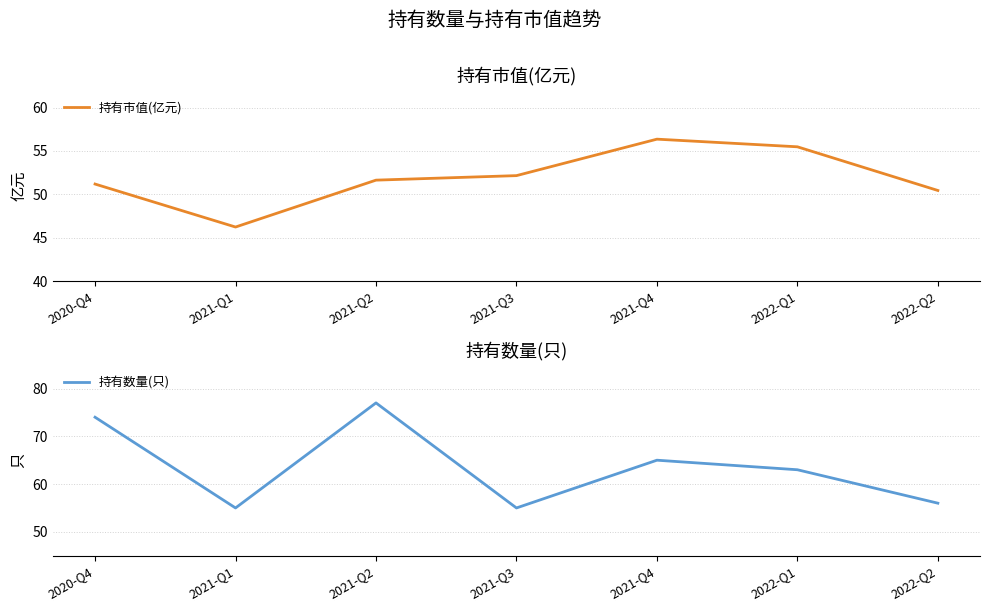

List the series in order of their peak value, lowest first.

持有市值(亿元), 持有数量(只)